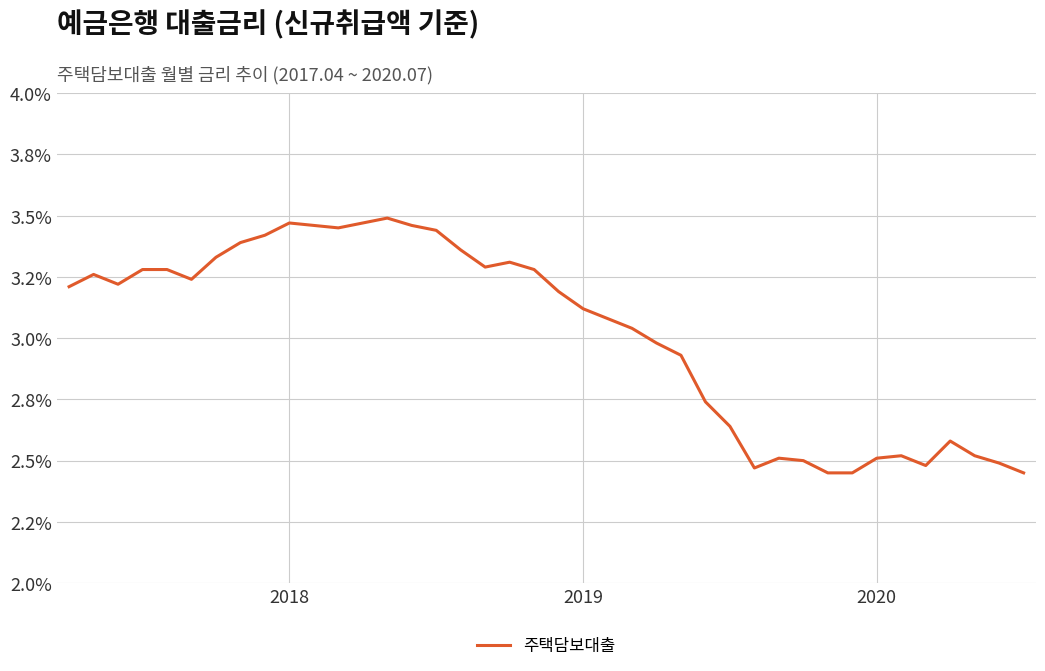

Does the chart display data point markers on the line(s)?

No